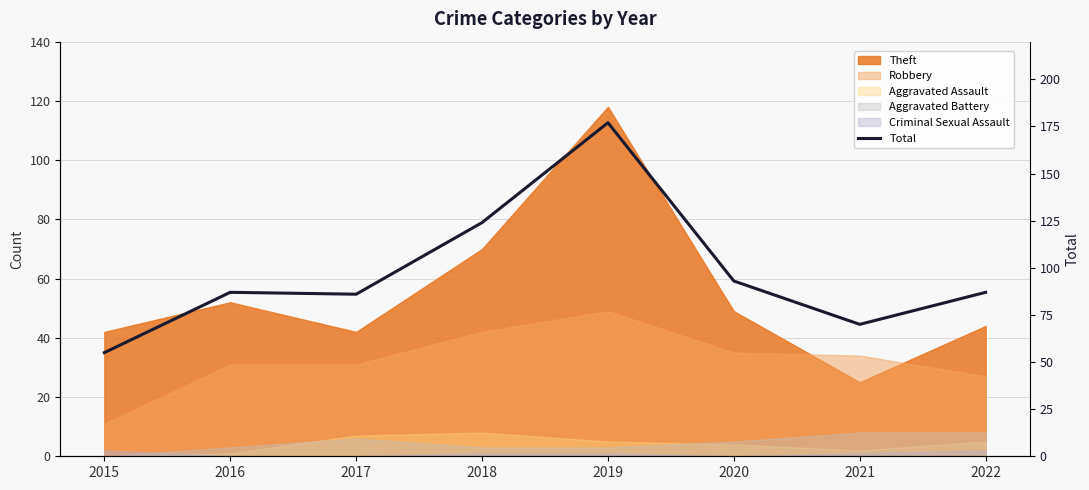

Reading left to right, transcribe all the data shown in this chart.

55	87	86	124	177	93	70	87